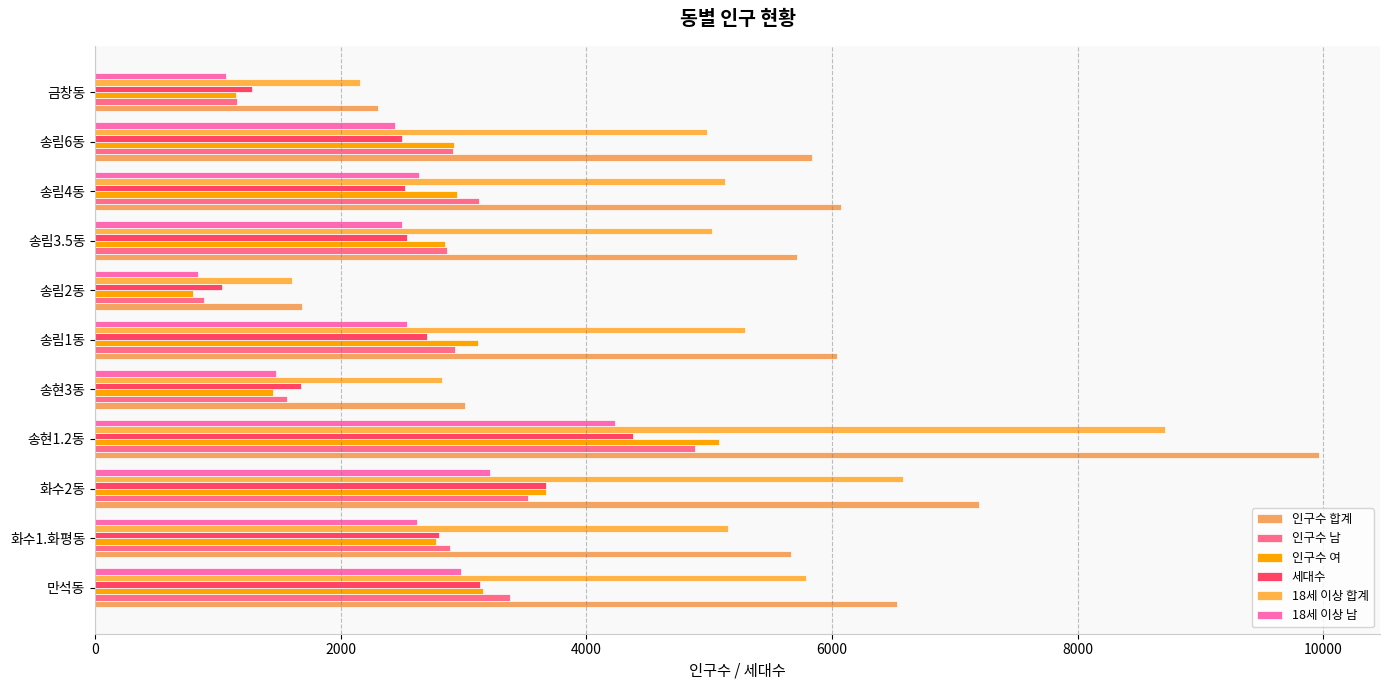

How many values in the 인구수 여 series are below 2924?

5